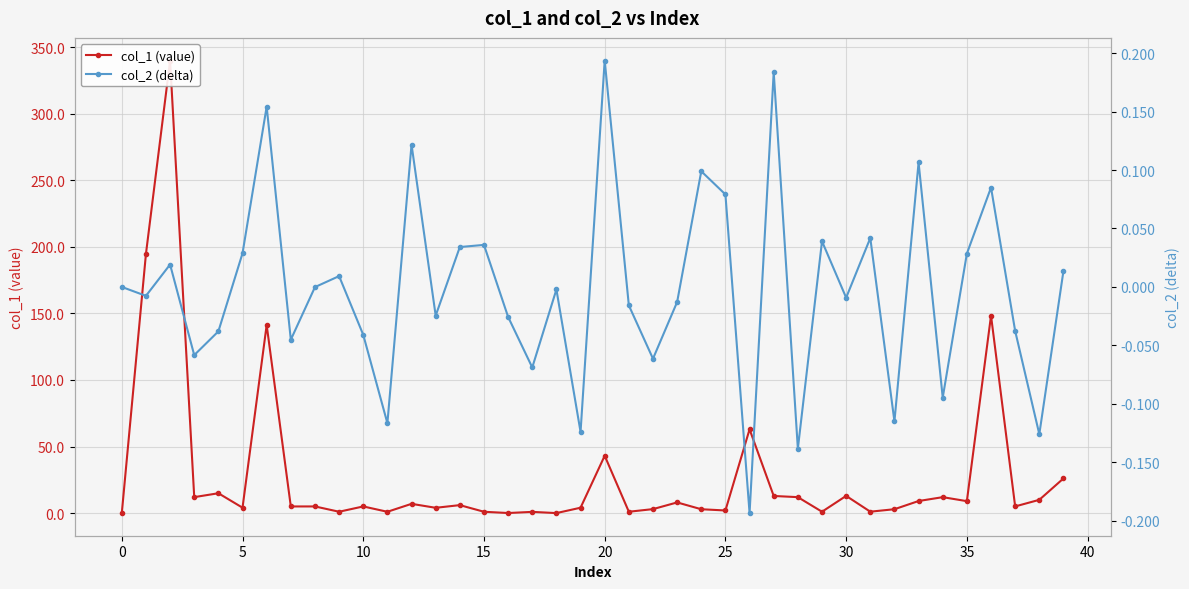

Is this an area chart (filled region under the line)?

No